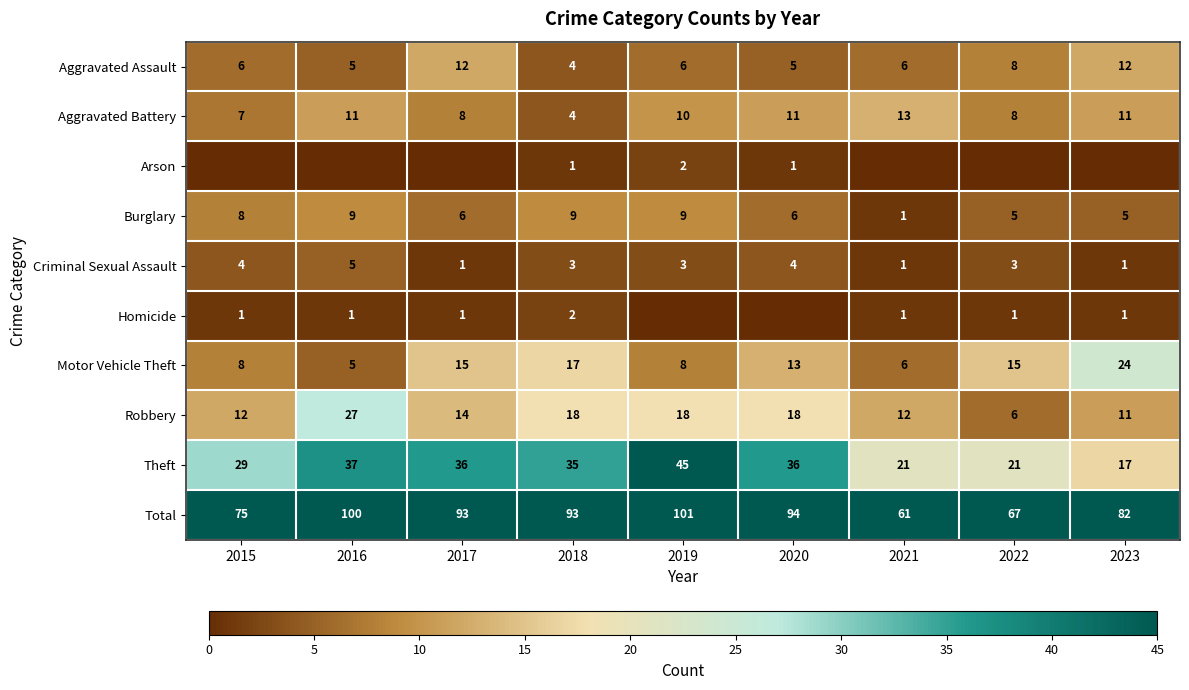

What is the spread (max minus min) of values at 2018?

92